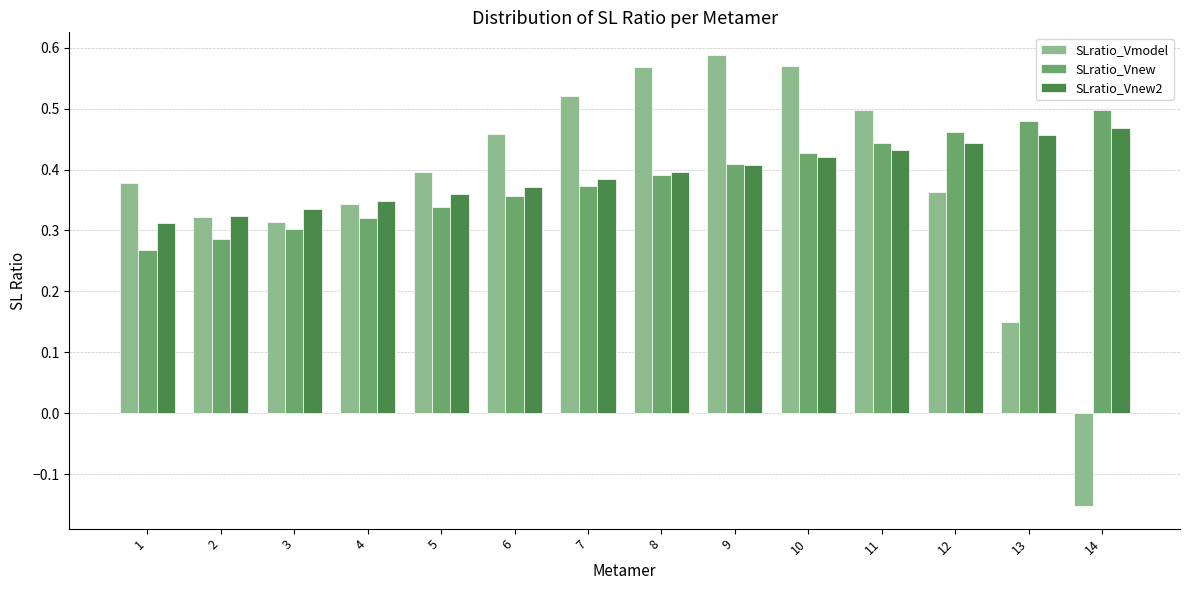

What is the sum of all SLratio_Vnew values?

5.4